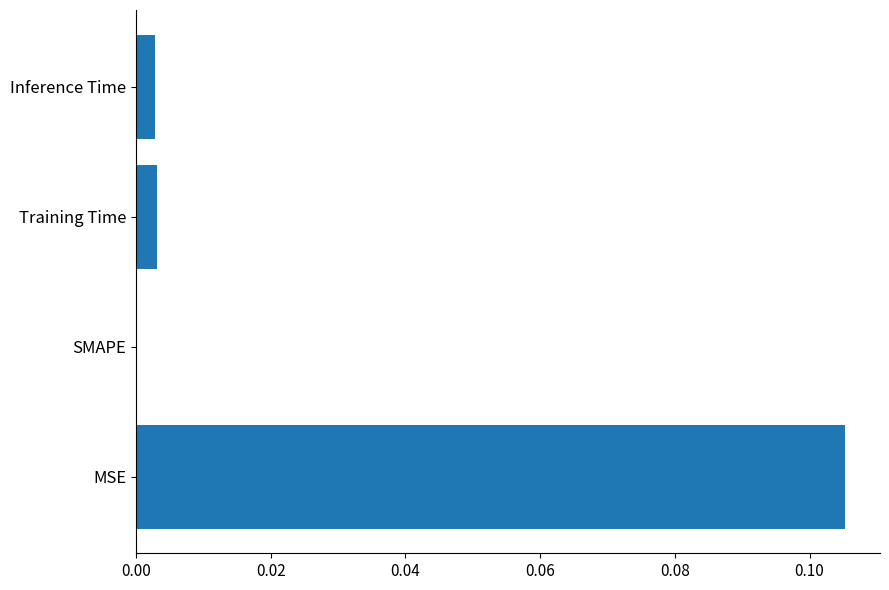

Which has a higher value, MSE or Inference Time?

MSE